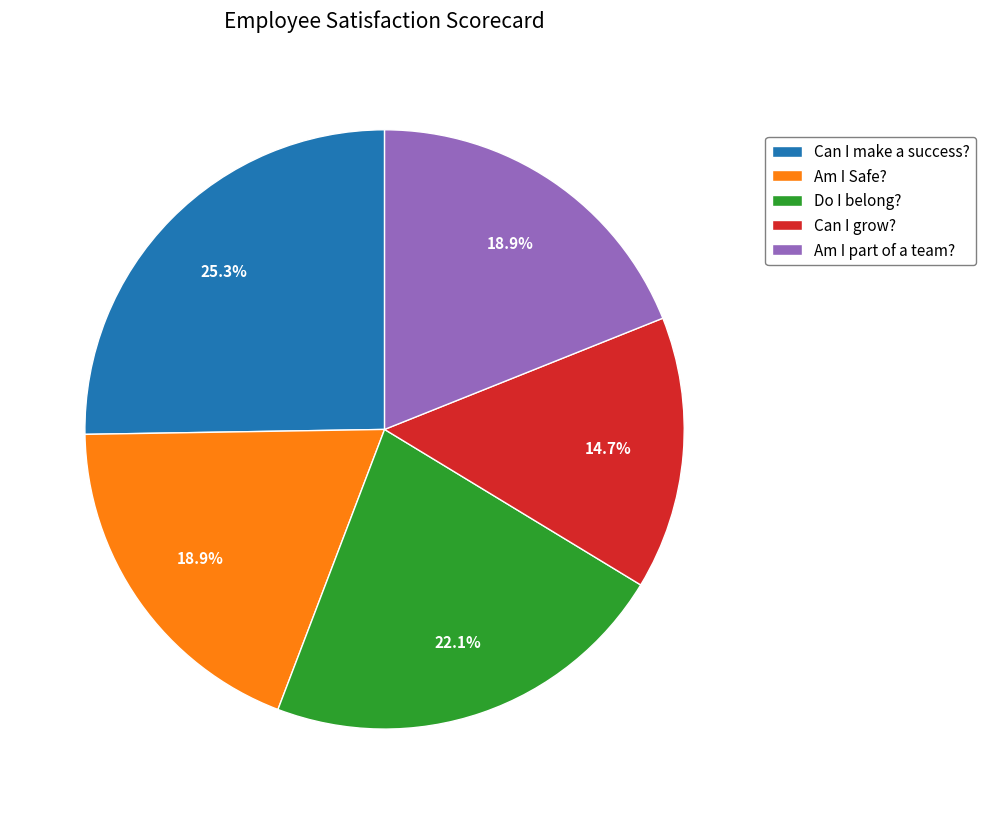

Which category has the biggest portion of the pie?

Can I make a success?